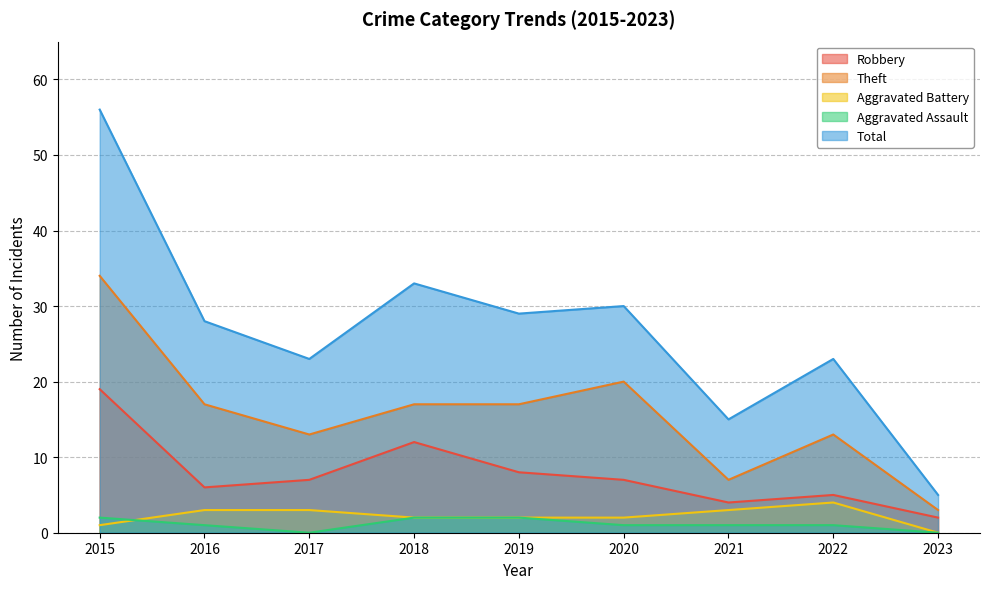

What value does the Theft series have at 2019?

17